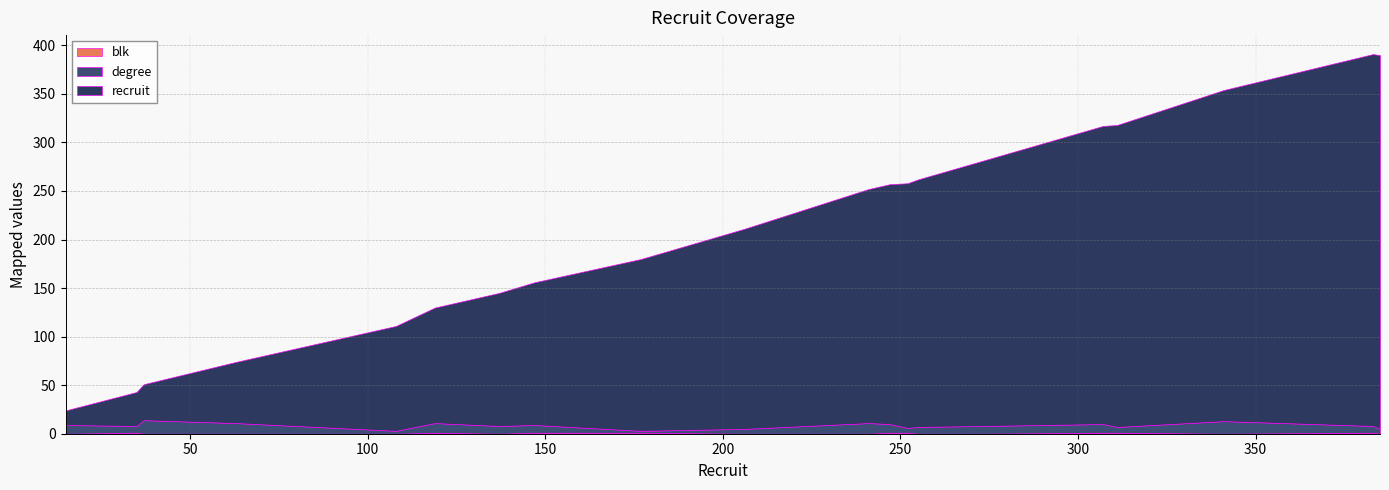

At which category is the sum across all series the highest?

383